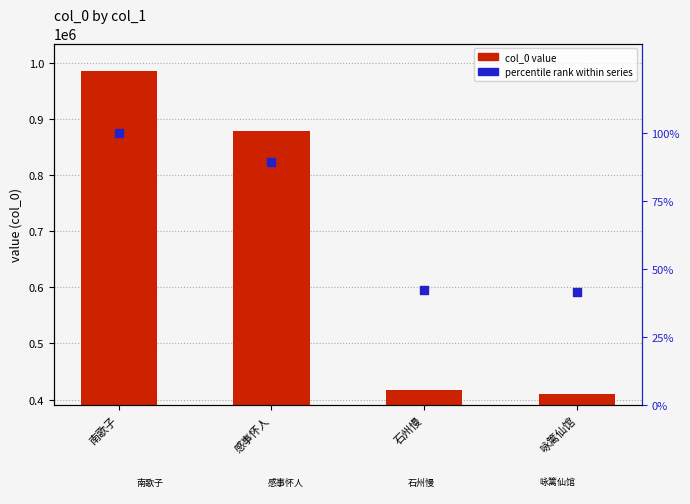

What are all the series names shown in the legend?

col_0 value, percentile rank within series